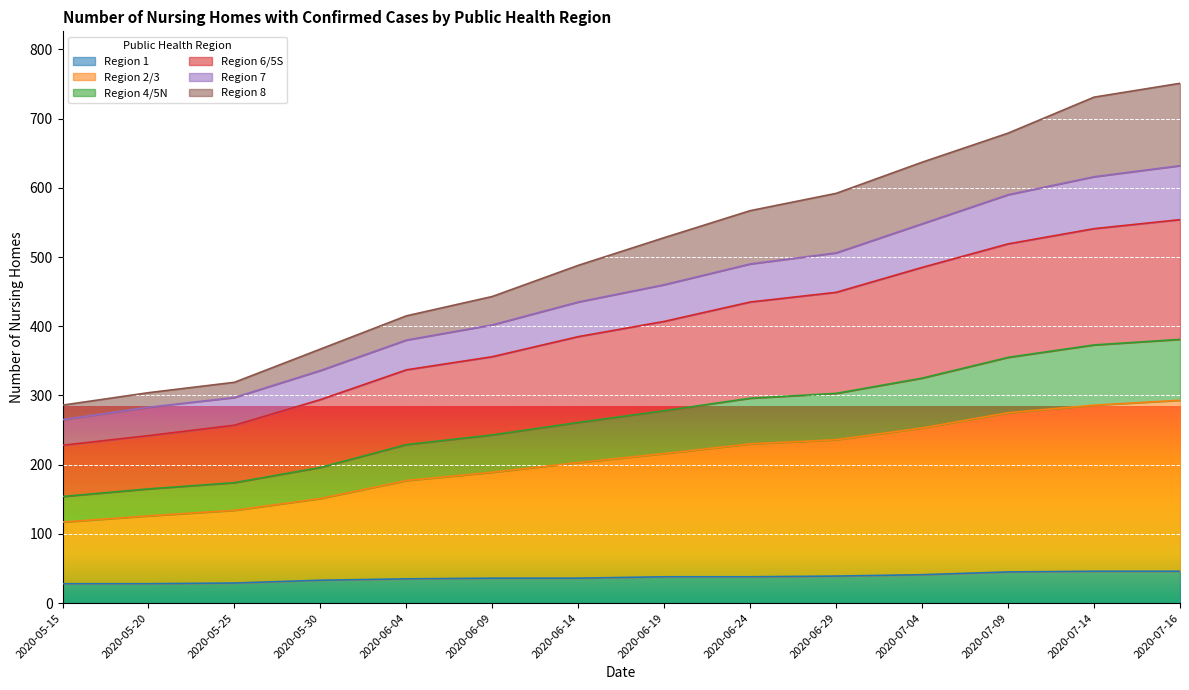

The Region 6/5S series shows 142 at 2020-05-30. True or false?

False